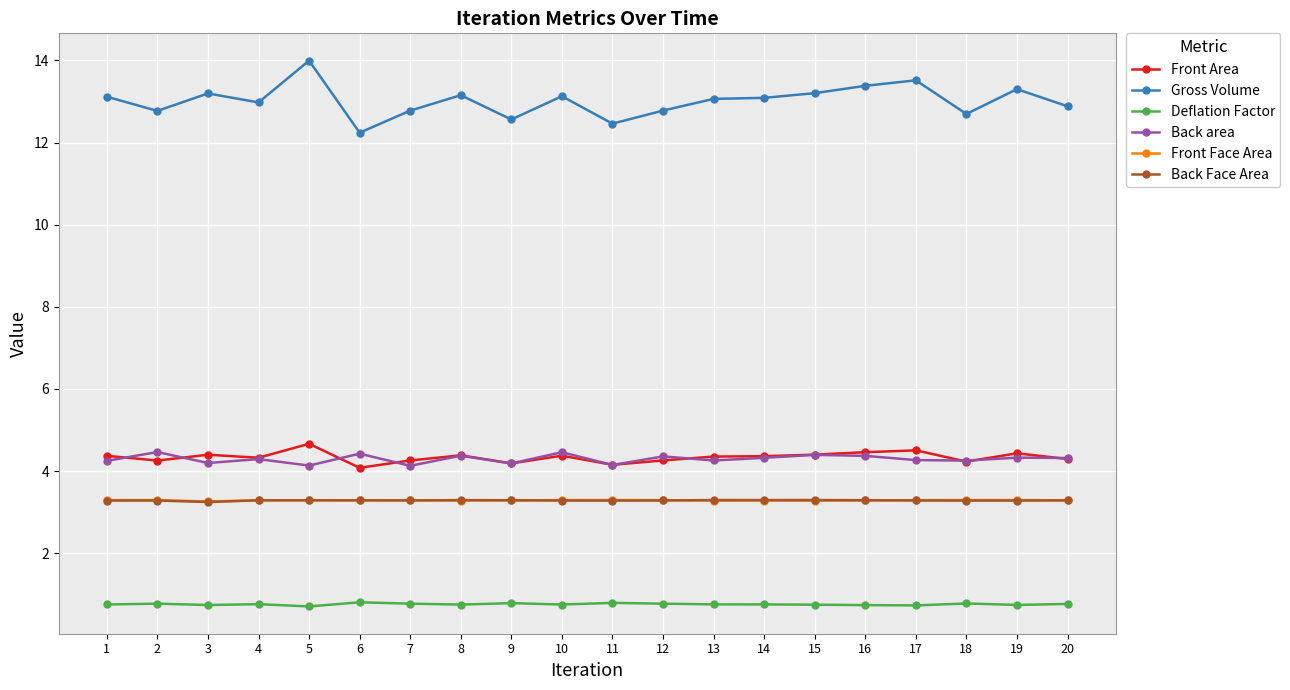

What is the minimum value for Deflation Factor?

0.7